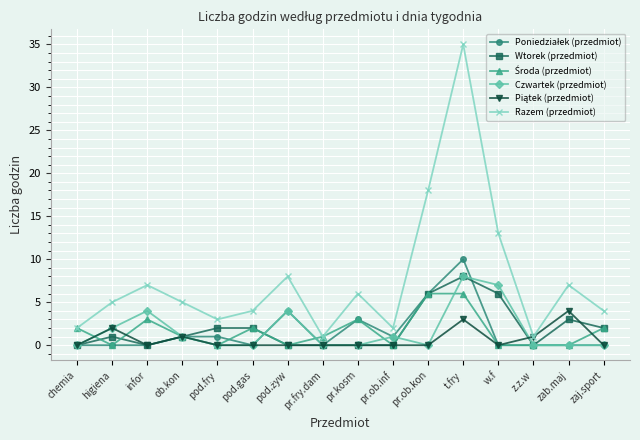

True or false: Razem (przedmiot) and Wtorek (przedmiot) intersect in this chart.

False